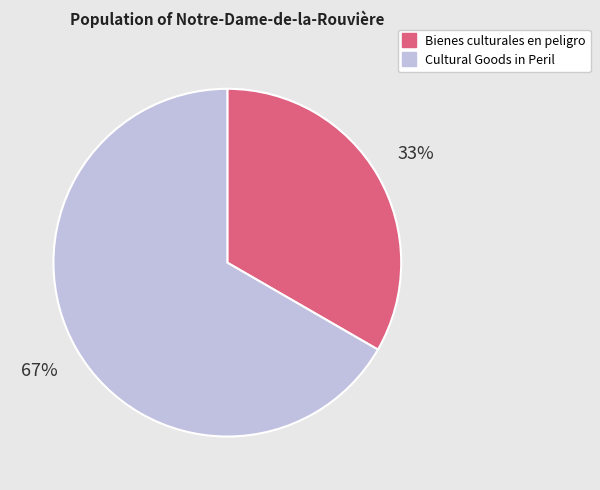

Does any single category account for the majority?

Yes